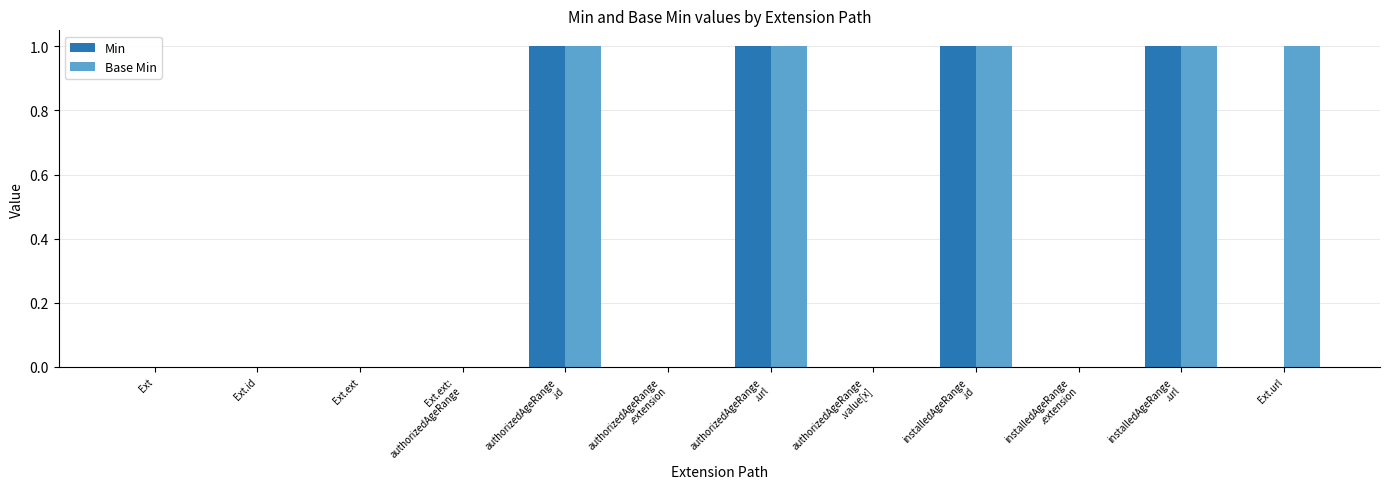

Which series has the largest total across all categories?

Base Min